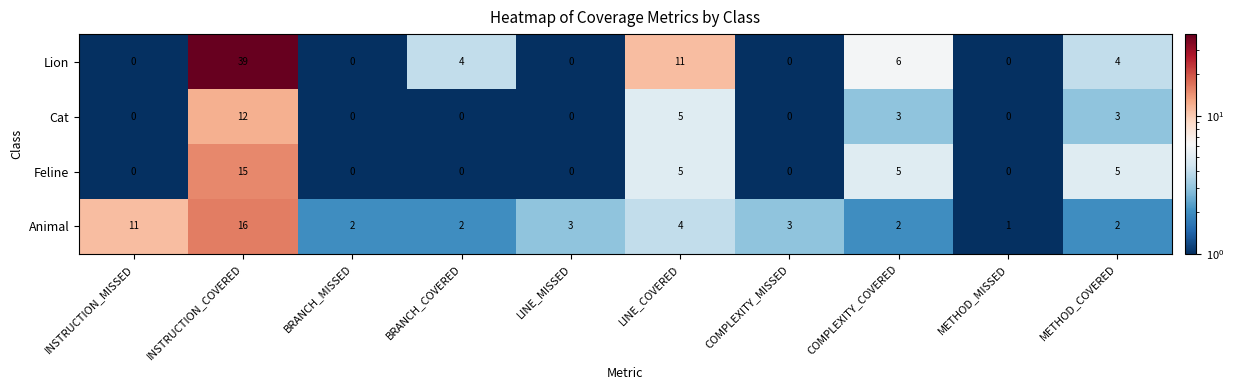

Which series has the widest spread of values?

Lion